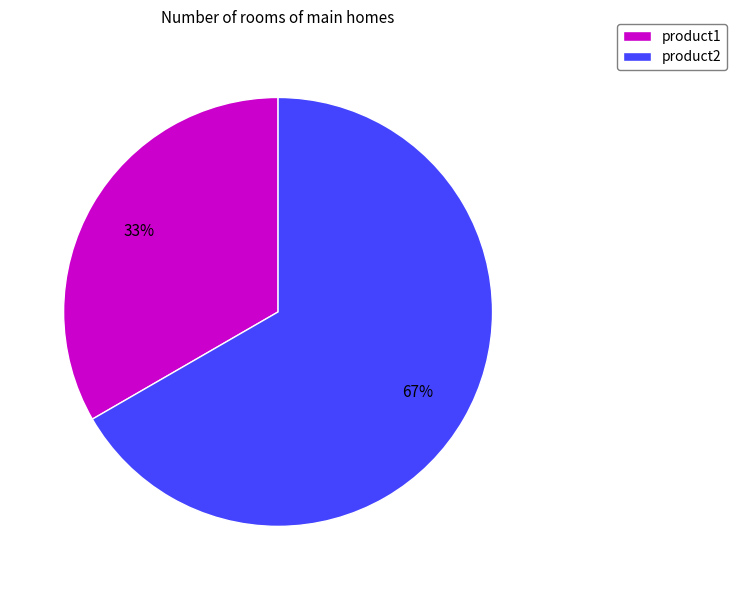

Does any single category account for the majority?

Yes